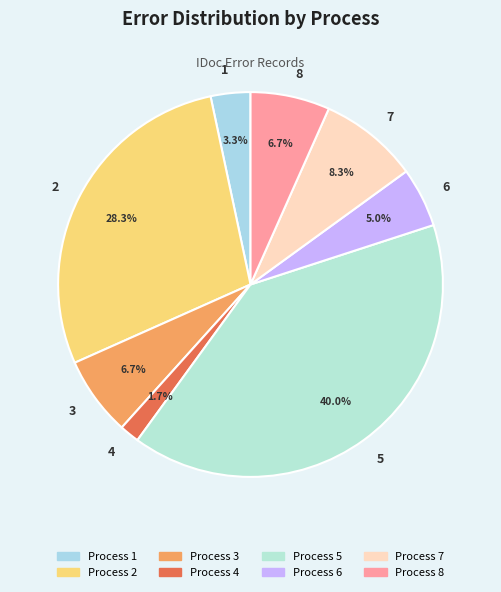

What portion of the pie excludes 6?

95.0%